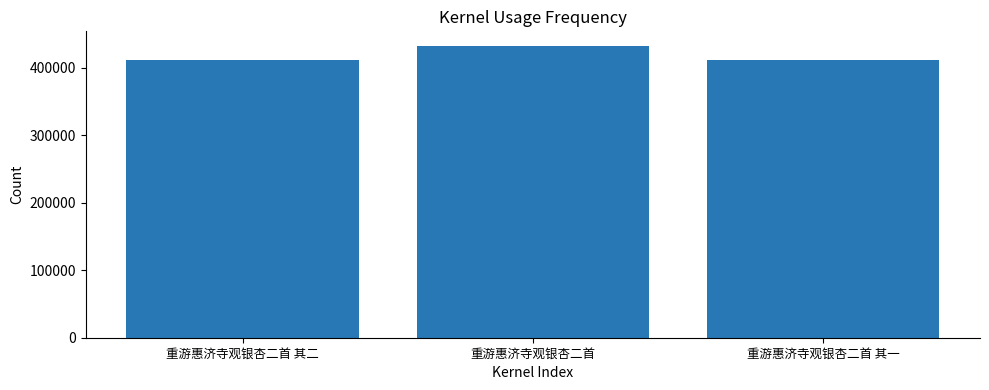

What is the difference between the maximum and minimum values?

20475